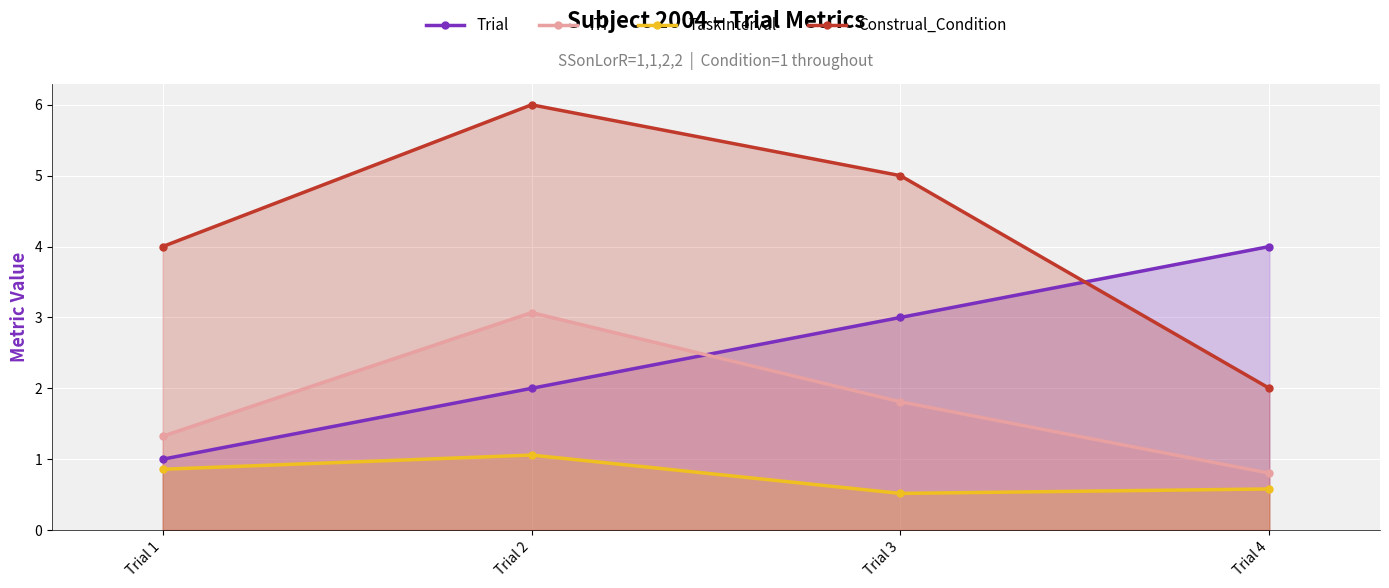

What is the difference between the Trial values at Trial 2 and Trial 3?

1.0